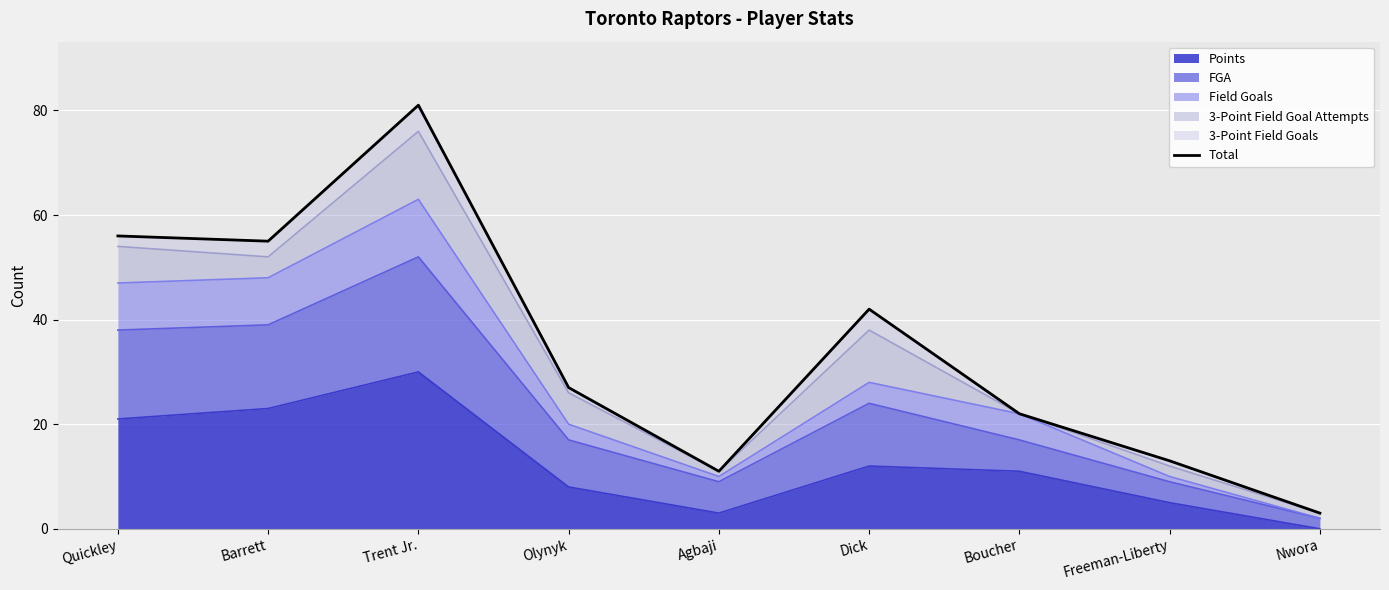

Reading left to right, extract all data points from this chart.

56	55	81	27	11	42	22	13	3